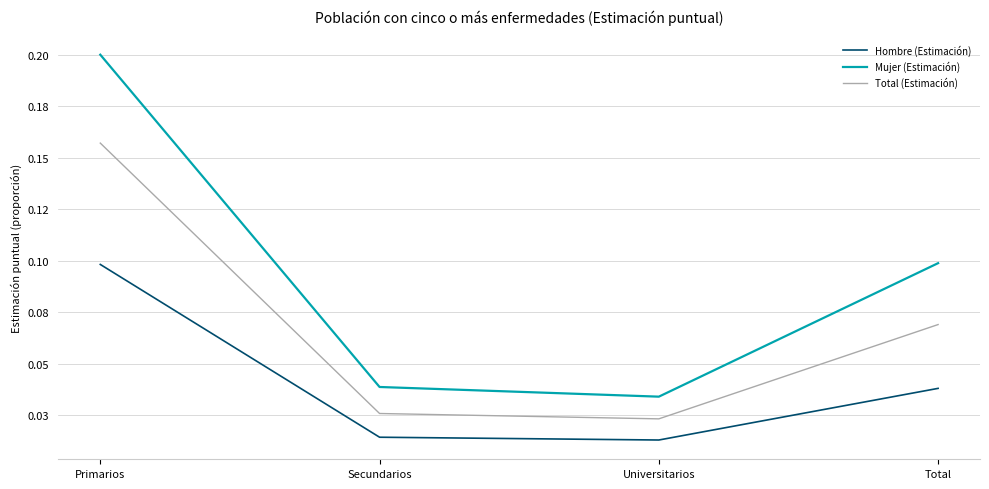

Does the chart display data point markers on the line(s)?

No